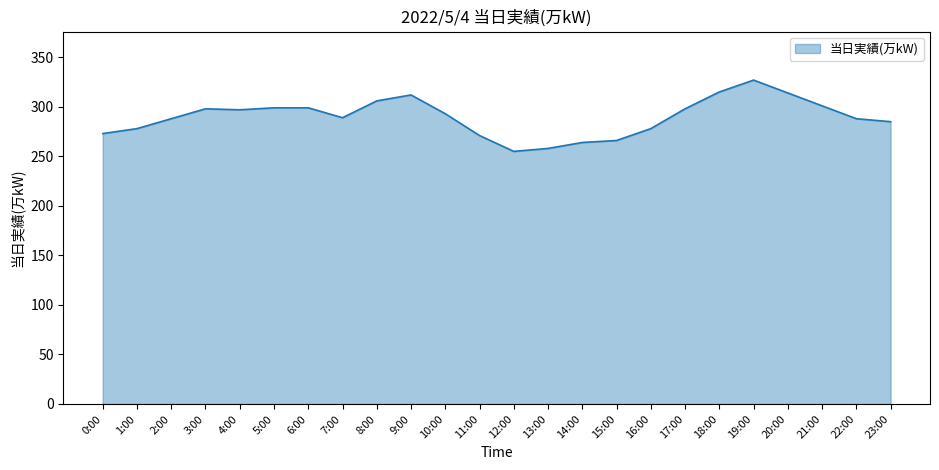

True or false: the data shows 293 at 10:00.

True